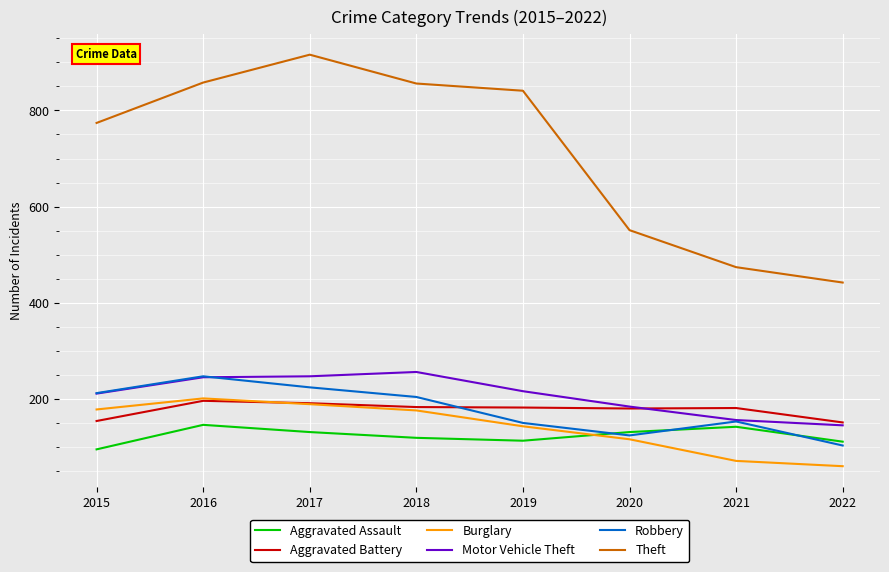

What is the maximum value shown in the chart?

916